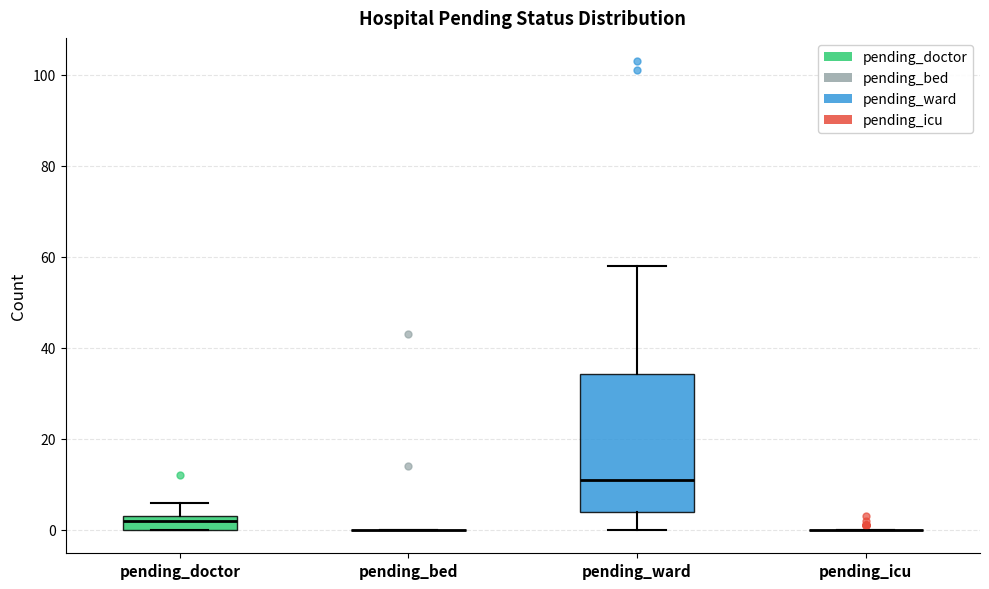

Reading left to right, read every box against the y-axis: the position of its median line, the range the box covers, and the ends of its whiskers. The values are not printed on the chart, so give them approximately, as read against the axis.

pending_doctor: median 2, box 0 to 4, whiskers 0 to 6
pending_bed: box collapsed to a line at 0, whiskers 0 to 0
pending_ward: median 12, box 4 to 34, whiskers 0 to 58
pending_icu: box collapsed to a line at 0, whiskers 0 to 0